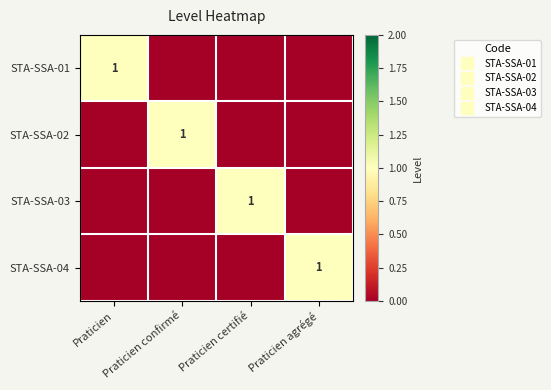

How many values in the STA-SSA-02 series exceed 0?

1